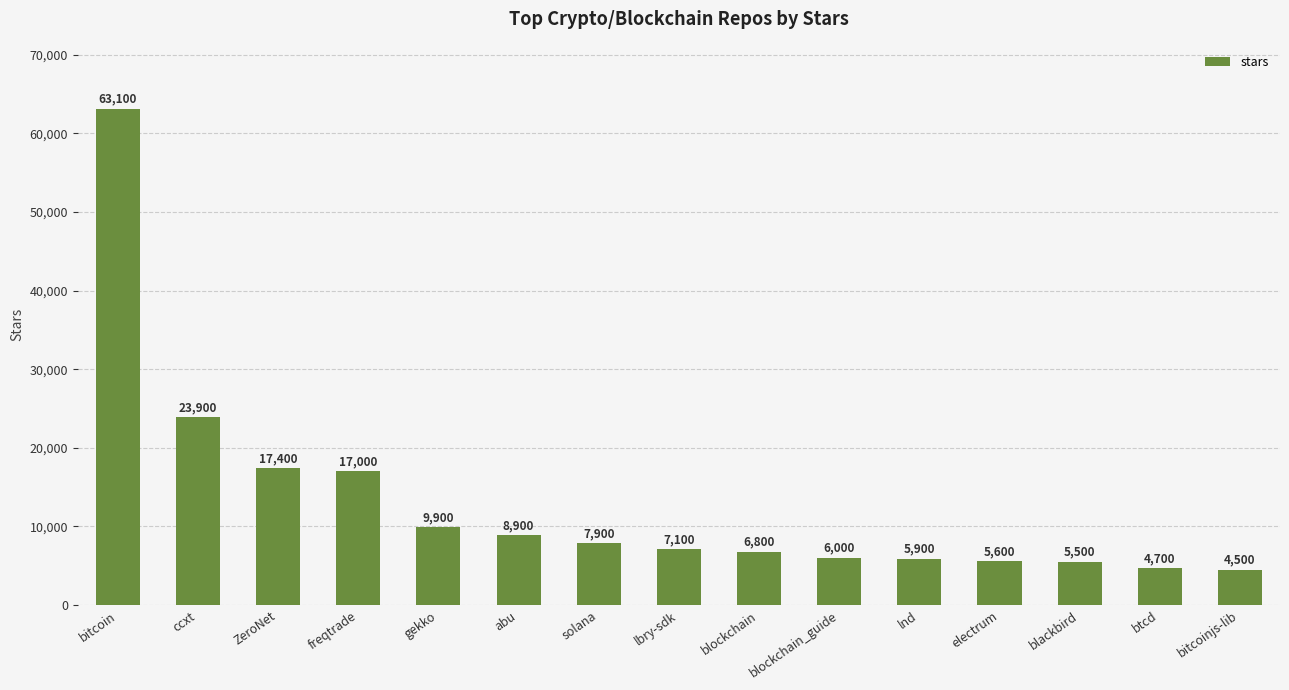

Reading right to left, transcribe all the data shown in this chart.

4500	4700	5500	5600	5900	6000	6800	7100	7900	8900	9900	17000	17400	23900	63100